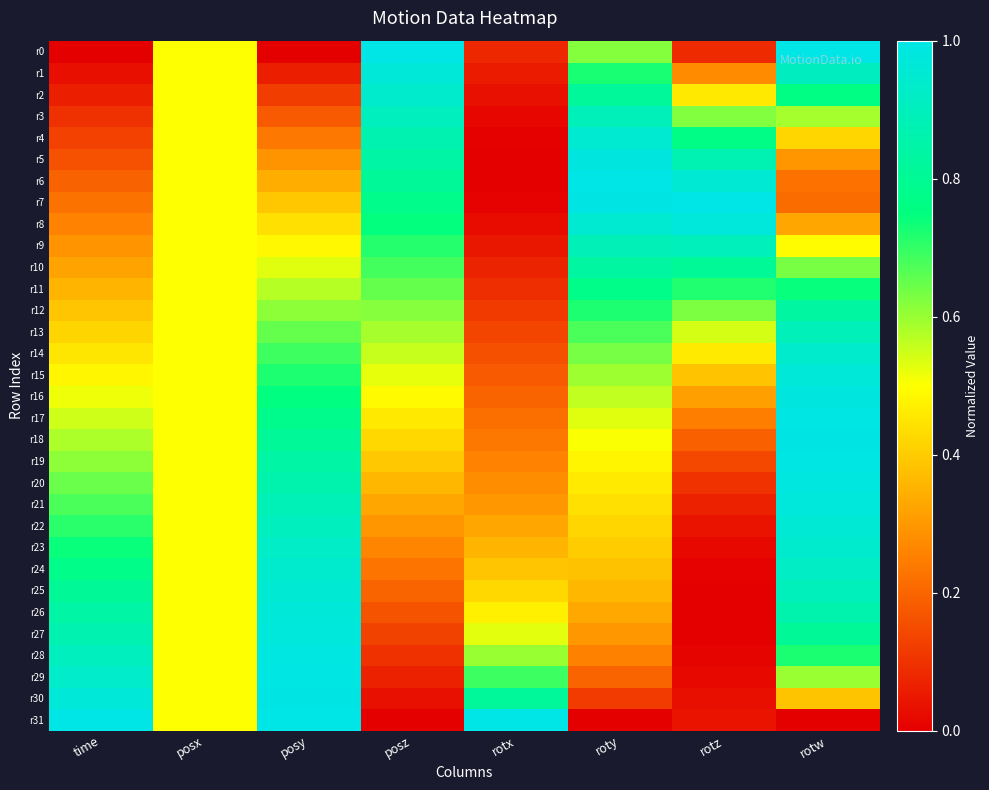

At posz, list the series in order from smallest to largest.

r31, r30, r29, r28, r27, r26, r25, r24, r23, r22, r21, r20, r19, r18, r17, r16, r15, r14, r13, r12, r11, r10, r9, r8, r7, r6, r5, r4, r3, r2, r1, r0